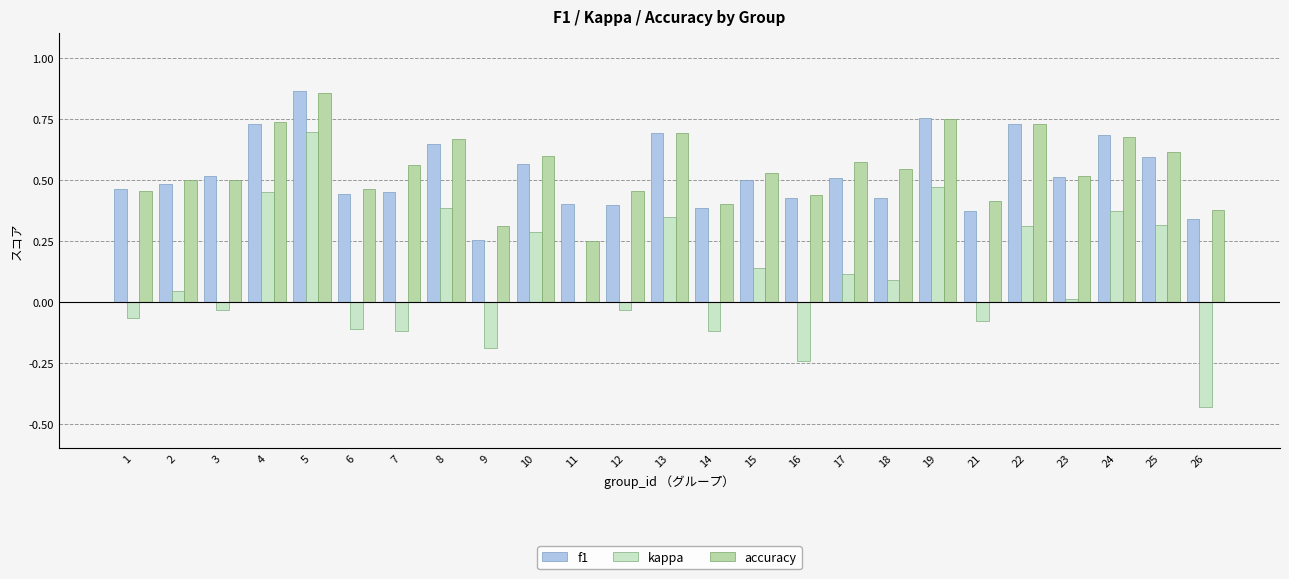

At how many categories does at least one series exceed 0?

25